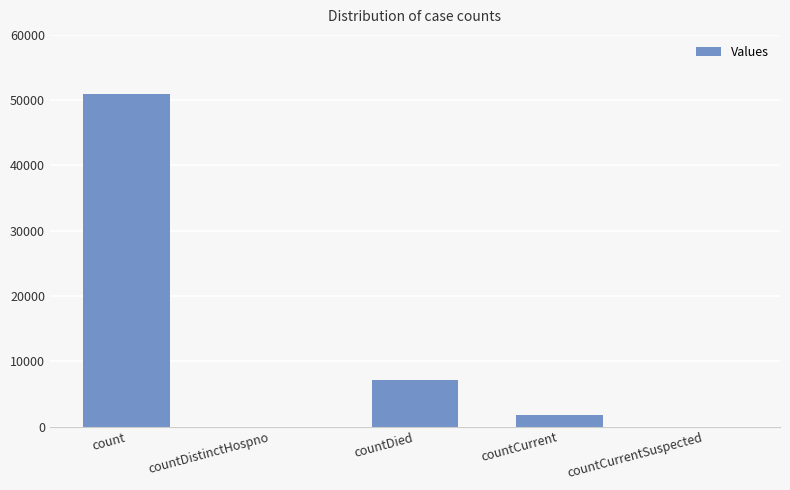

The chart shows a value of 0 at countCurrentSuspected. True or false?

True